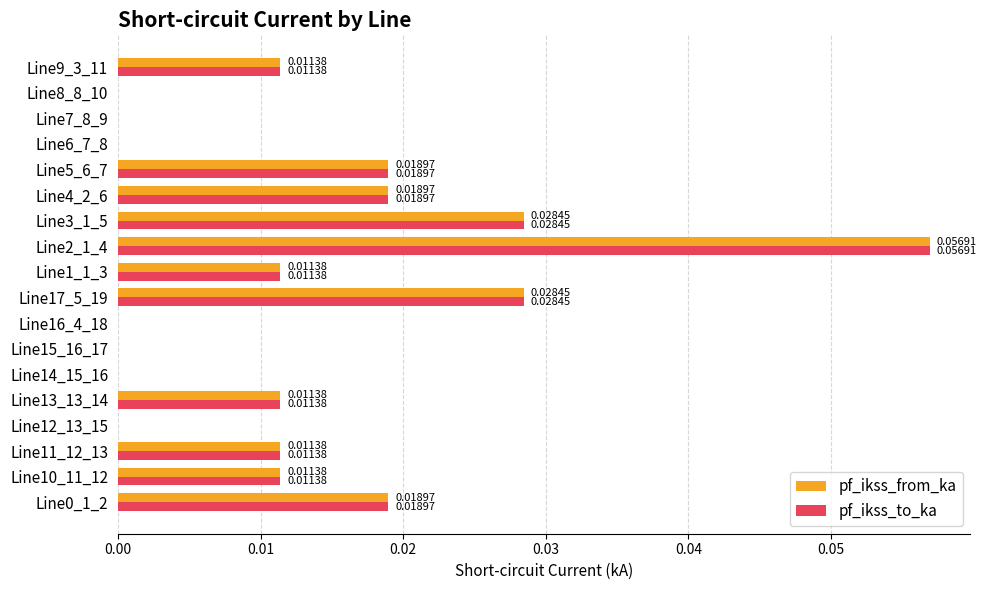

Is the value of pf_ikss_to_ka at Line5_6_7 greater than the value of pf_ikss_from_ka at Line8_8_10?

Yes